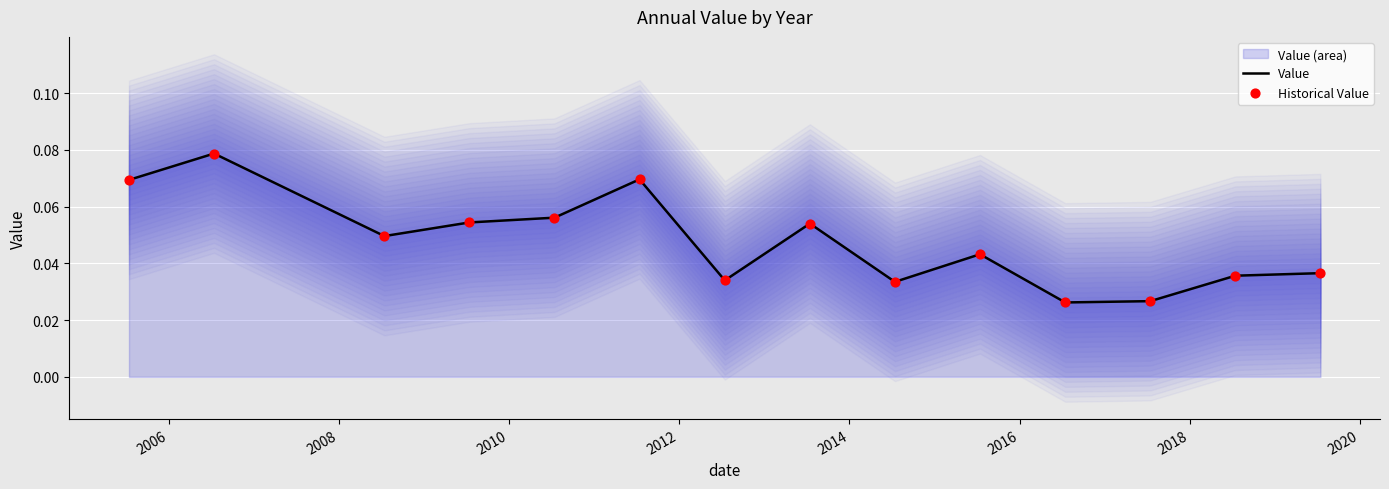

Which series contains the lowest Y value?

Value